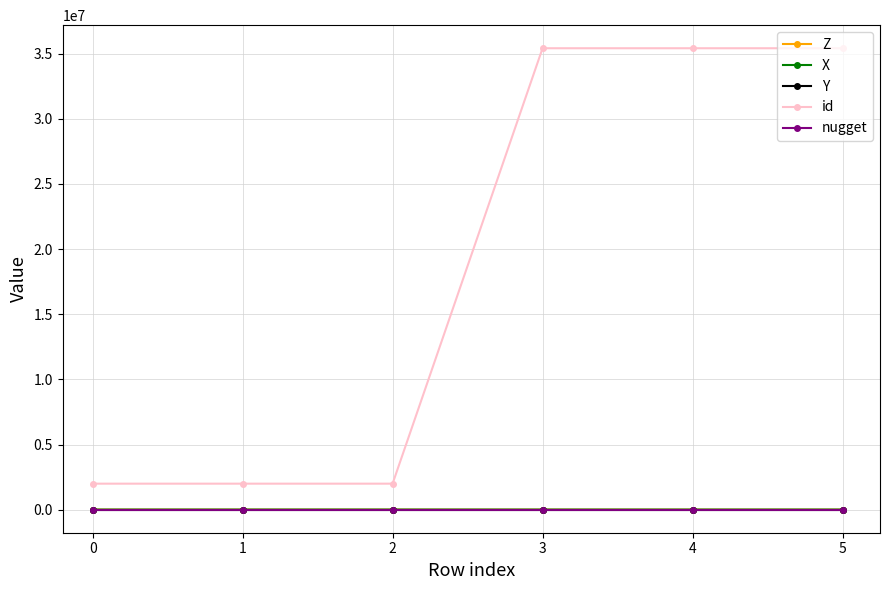

True or false: nugget and X cross at least once.

False